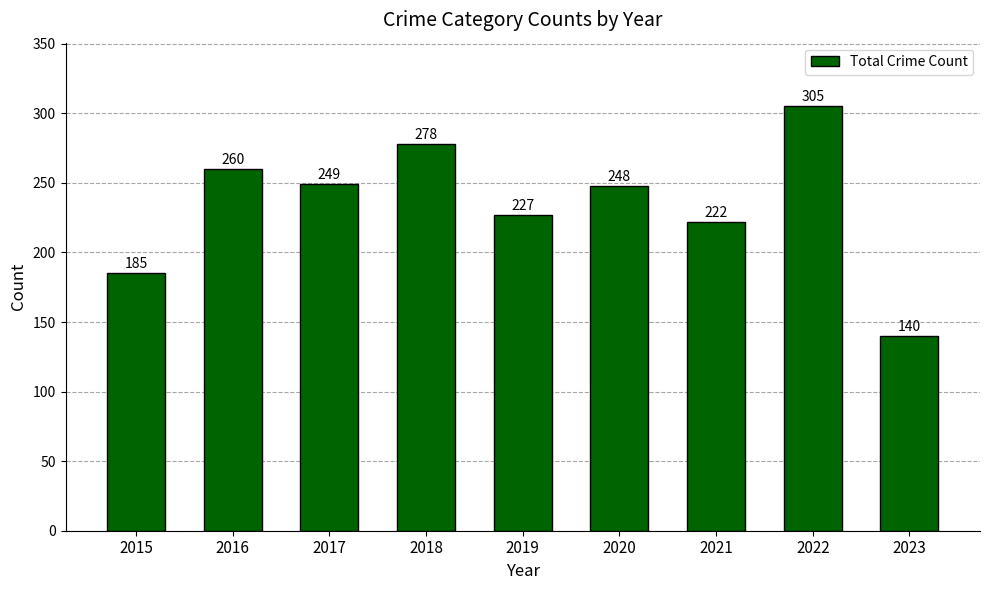

Reading left to right, extract all data points from this chart.

2015=185	2016=260	2017=249	2018=278	2019=227	2020=248	2021=222	2022=305	2023=140